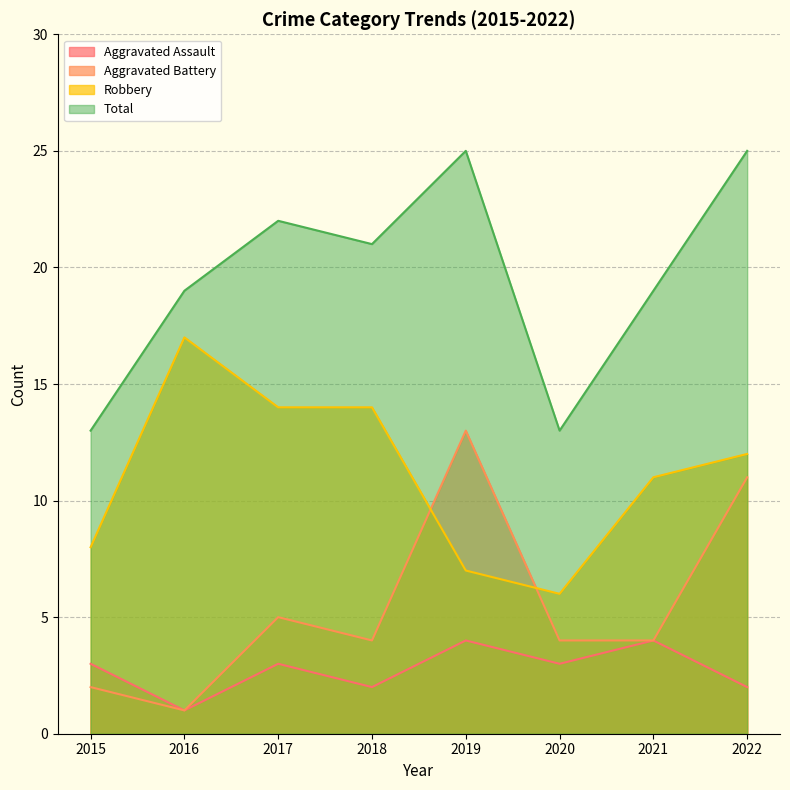

At which category does Aggravated Battery reach its first local valley?

2016